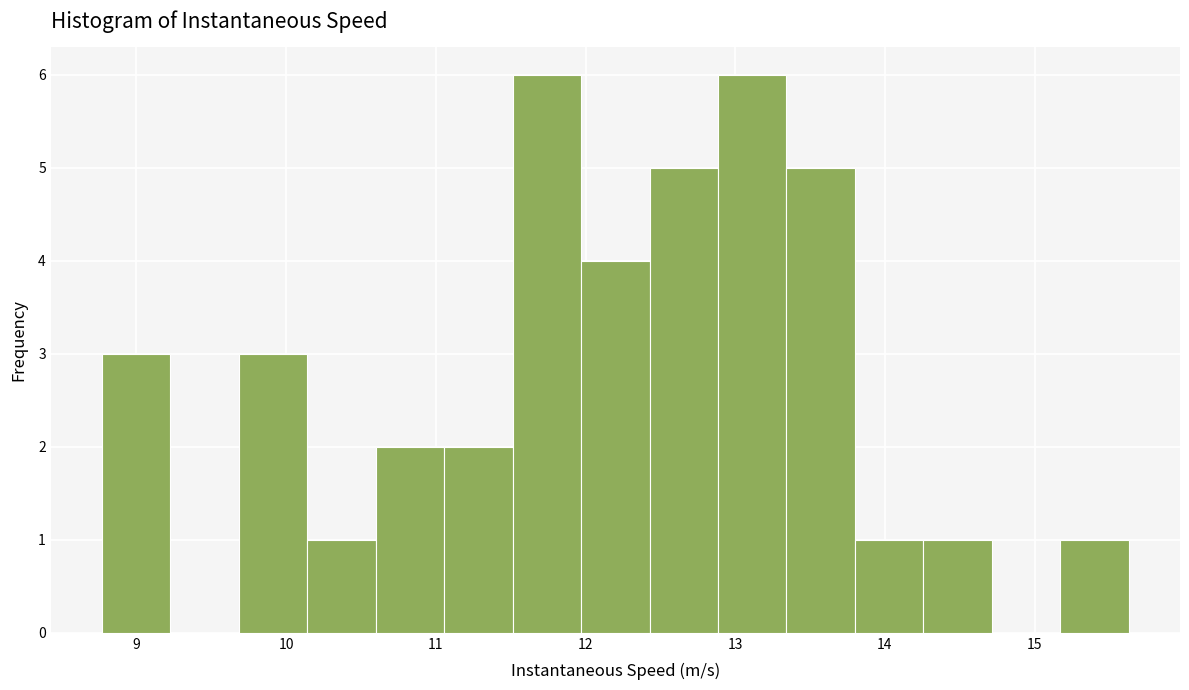

Reading left to right, list every bar in this chart as the range it spans on the x-axis followed by its height. Neither the bar edges nor the heights are printed on the chart, so give them approximately, as read against the axes.

8.8 to 9.2: 3
9.2 to 9.7: 0
9.7 to 10.1: 3
10.1 to 10.6: 1
10.6 to 11.1: 2
11.1 to 11.5: 2
11.5 to 12.0: 6
12.0 to 12.4: 4
12.4 to 12.9: 5
12.9 to 13.3: 6
13.3 to 13.8: 5
13.8 to 14.3: 1
14.3 to 14.7: 1
14.7 to 15.2: 0
15.2 to 15.6: 1